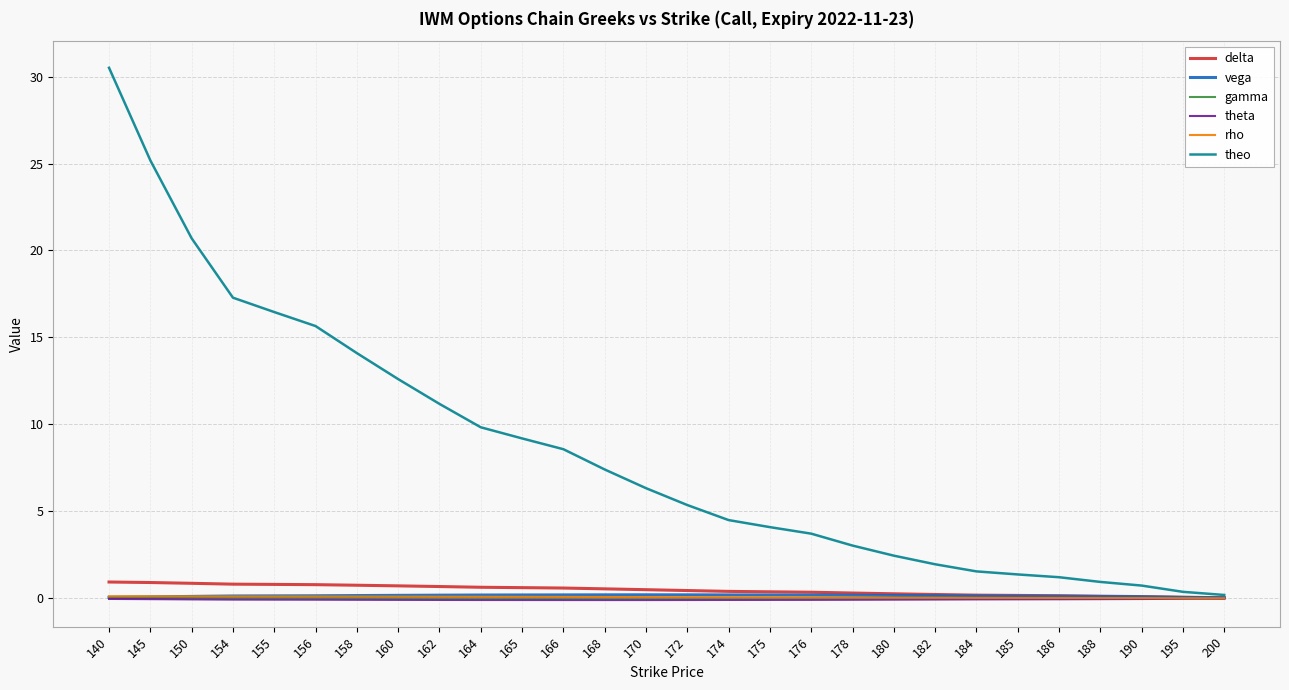

At which category is the sum across all series the highest?

140